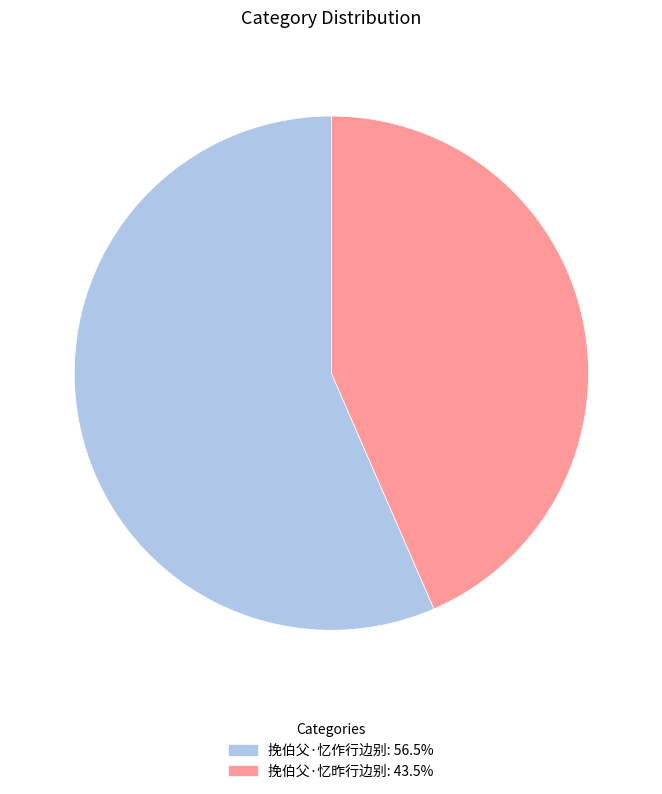

Does any single category account for the majority?

Yes